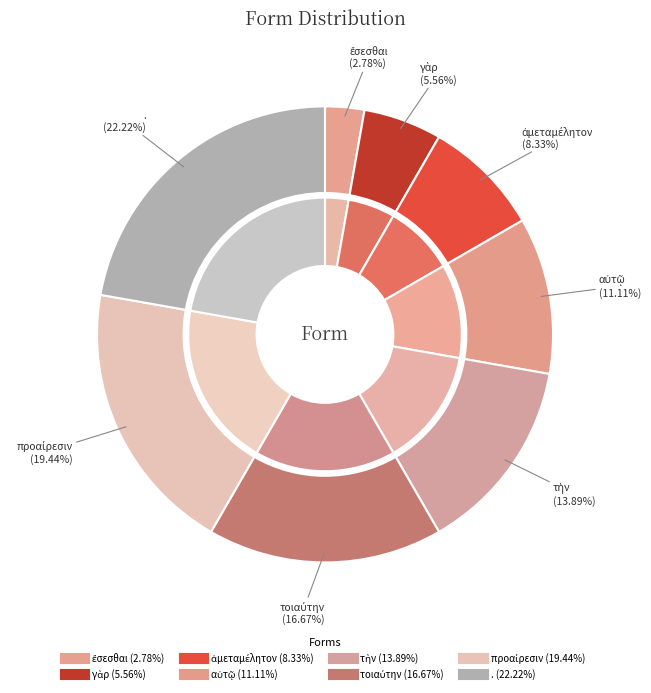

To the nearest percent, what is the difference between the τὴν and προαίρεσιν slice percentages?

6%